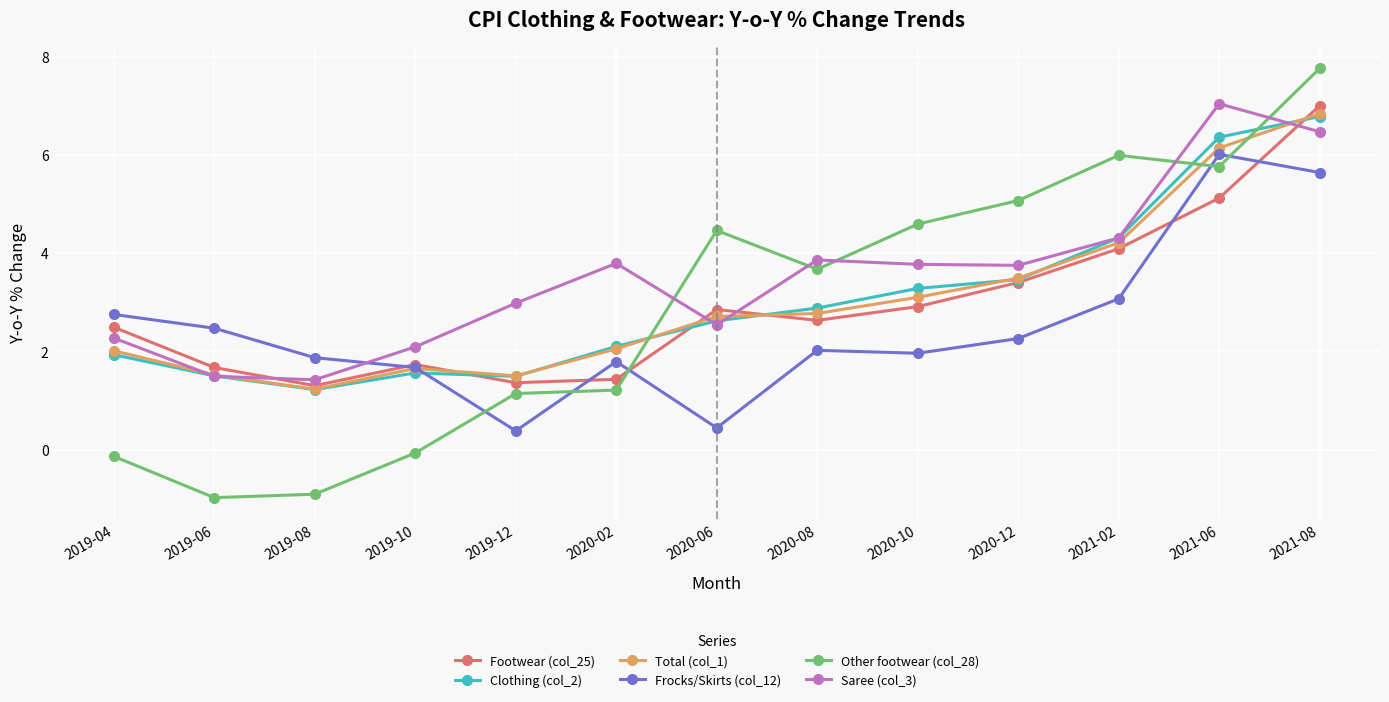

Is it true that Saree (col_3) equals 3.9 at 2020-08?

True